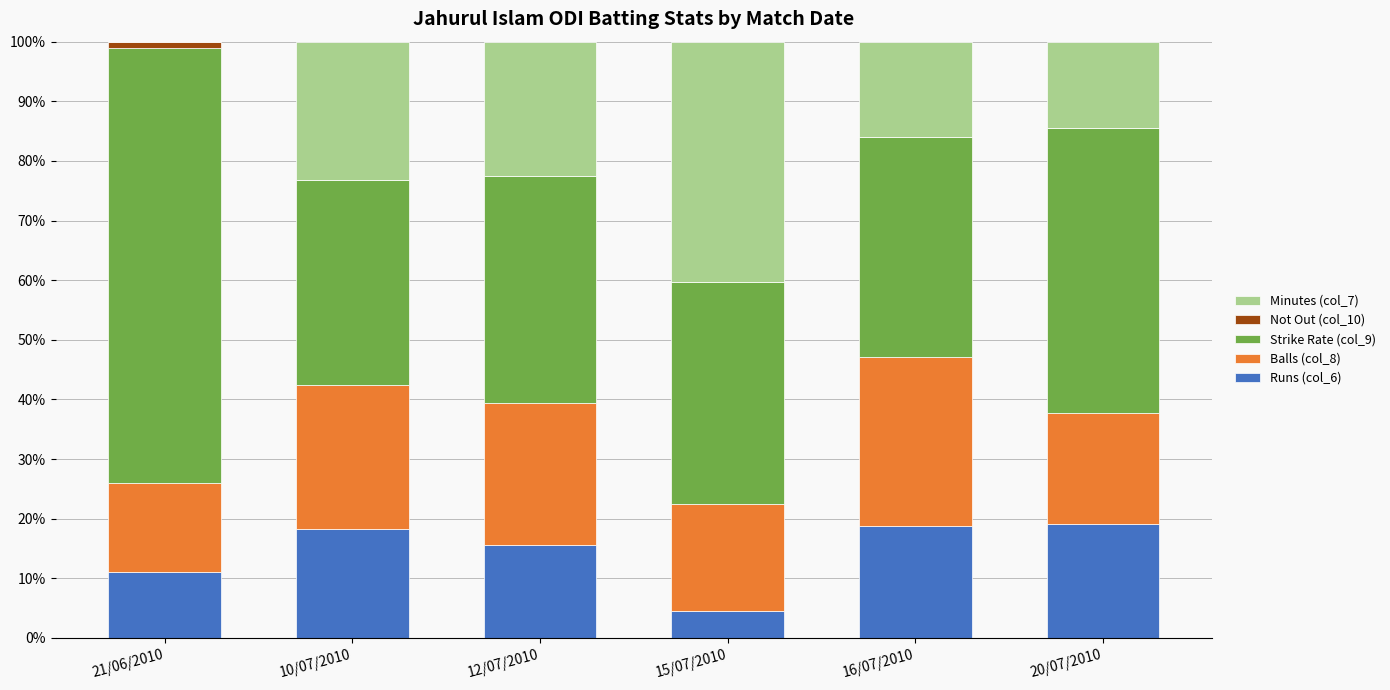

Are the bars grouped side by side (vs. stacked)?

No